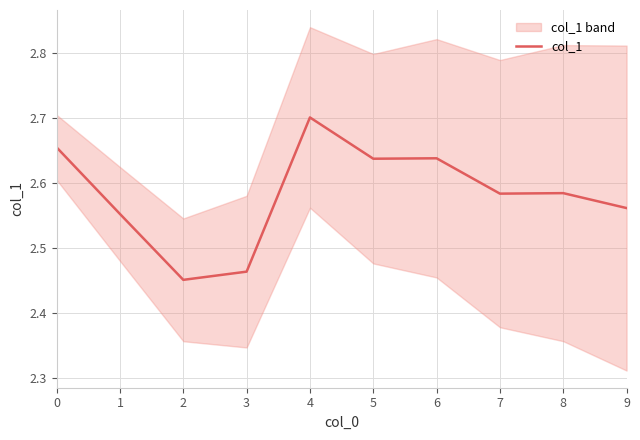

What is the average value?

2.6